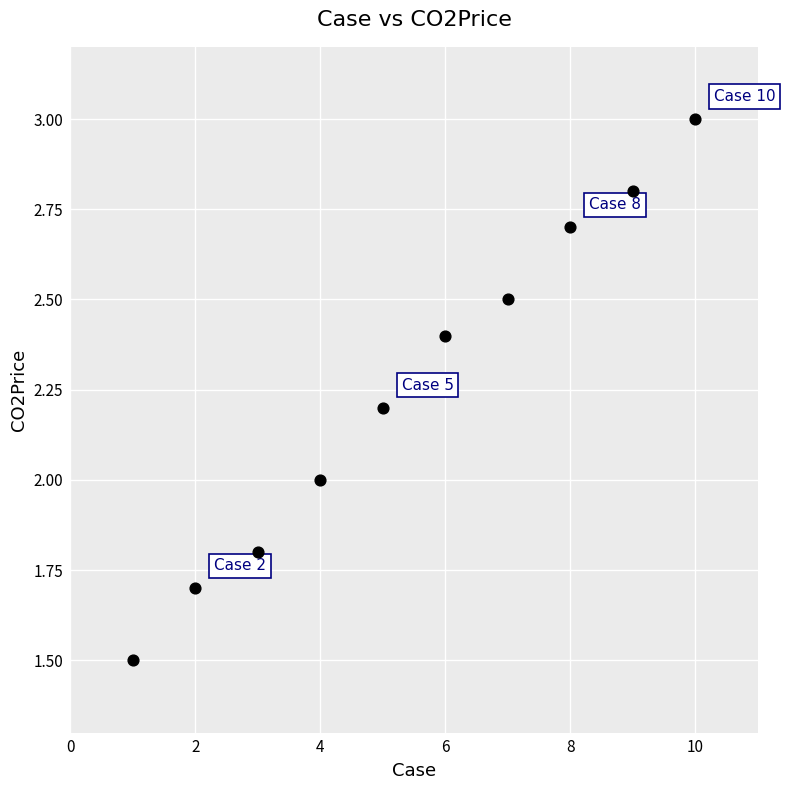

What is the average Y value?

2.3